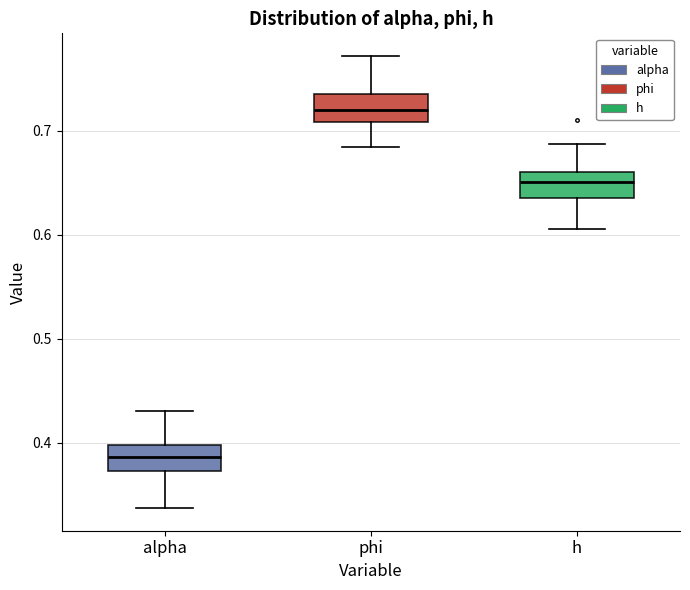

Reading left to right, read every box against the y-axis: the position of its median line, the range the box covers, and the ends of its whiskers. The values are not printed on the chart, so give them approximately, as read against the axis.

alpha: median 0.39, box 0.37 to 0.40, whiskers 0.34 to 0.43
phi: median 0.72, box 0.71 to 0.74, whiskers 0.68 to 0.77
h: median 0.65, box 0.63 to 0.66, whiskers 0.61 to 0.69